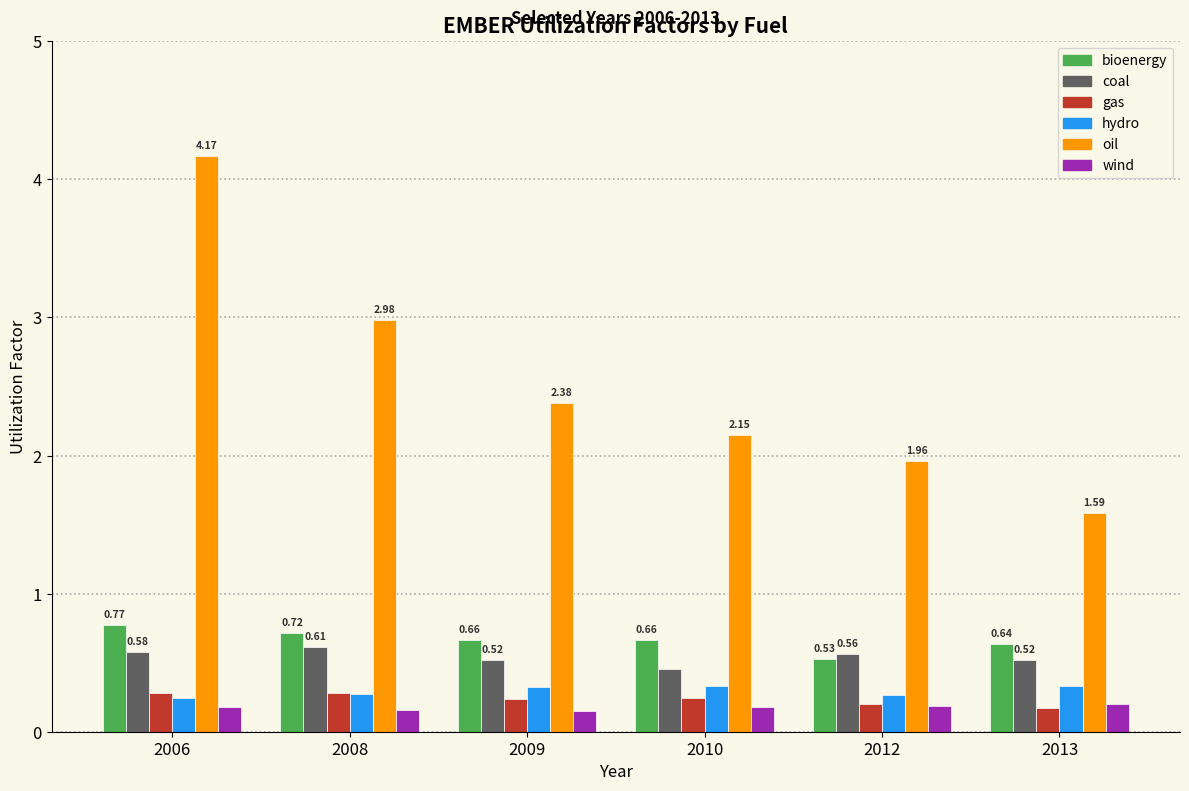

The value of gas at 2012 is 0.2. True or false?

True